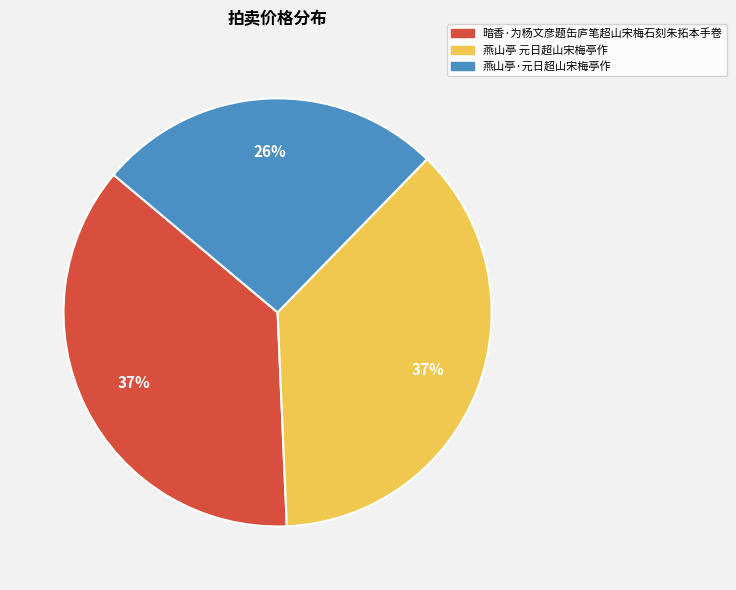

Is there any slice that represents more than half of the pie?

No